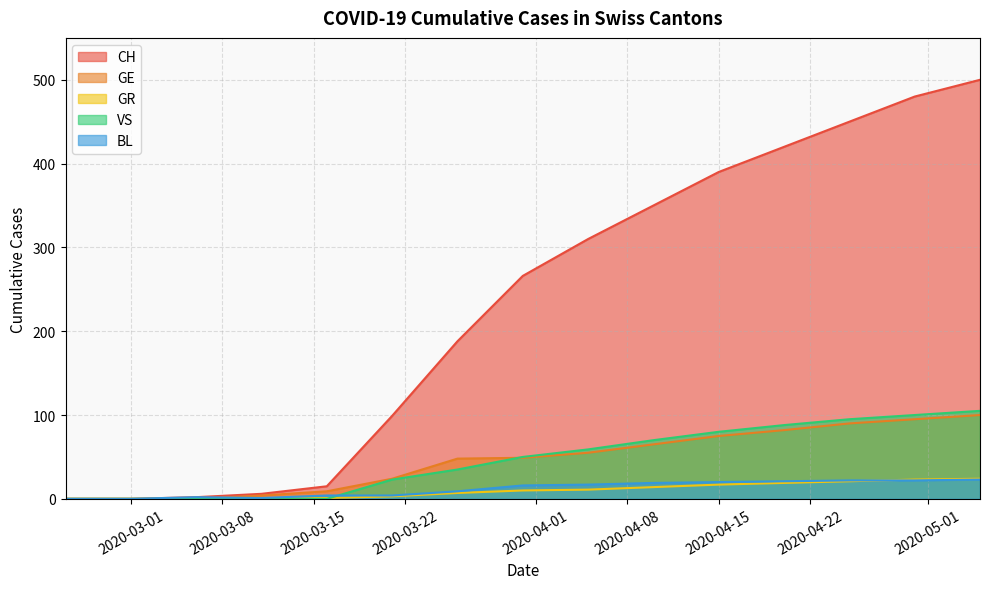

The GE series shows 159 at 2020-05-05. True or false?

False